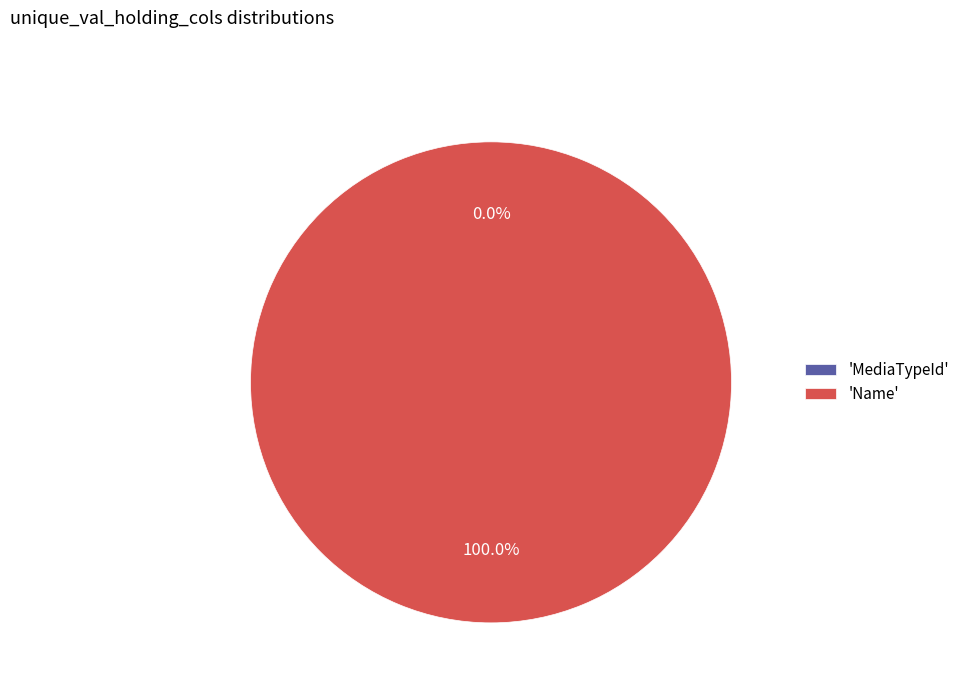

Count the number of slices in the pie.

2